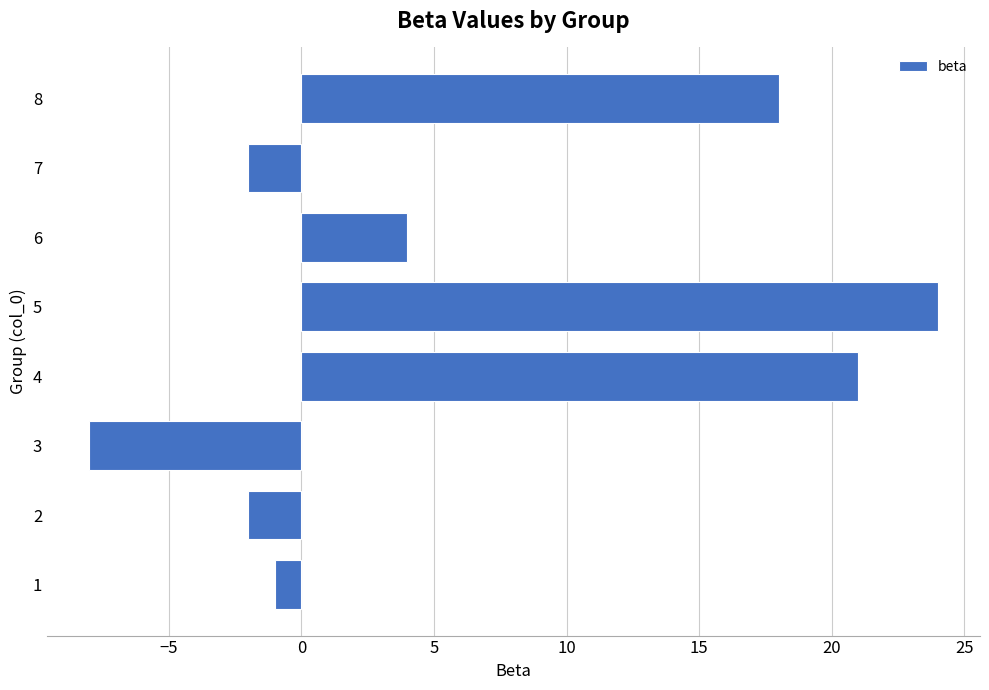

The value at 7 is -2. True or false?

True